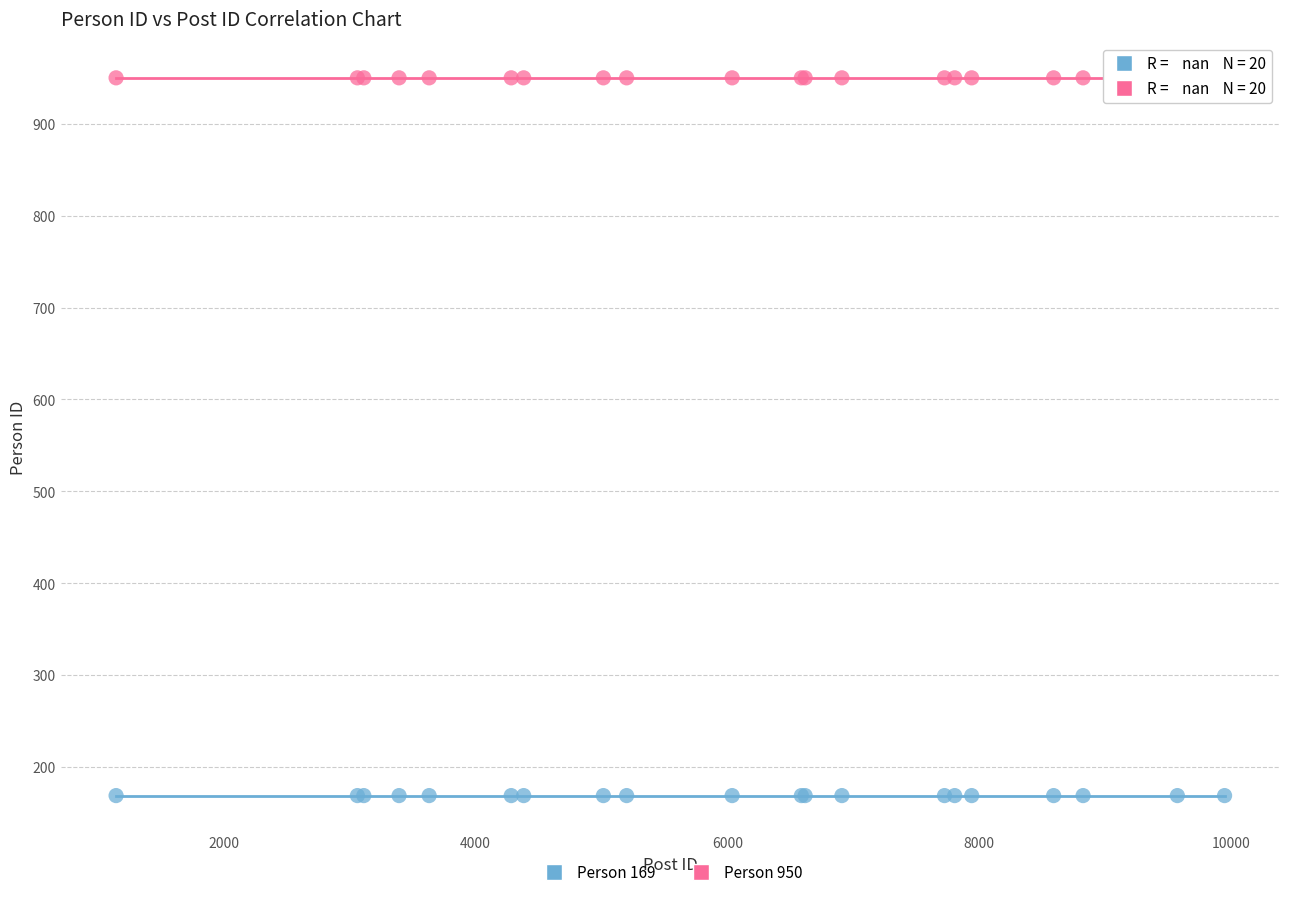

Which series reaches the minimum Y coordinate?

Person 169